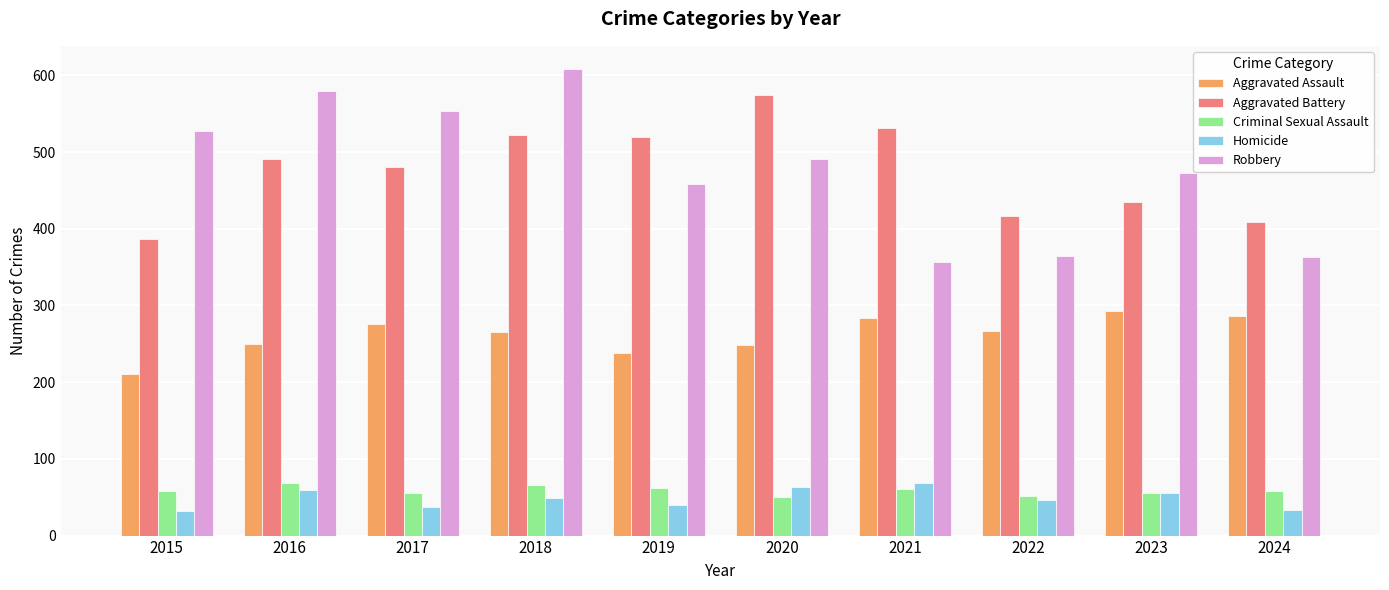

At how many categories does at least one series exceed 131?

10